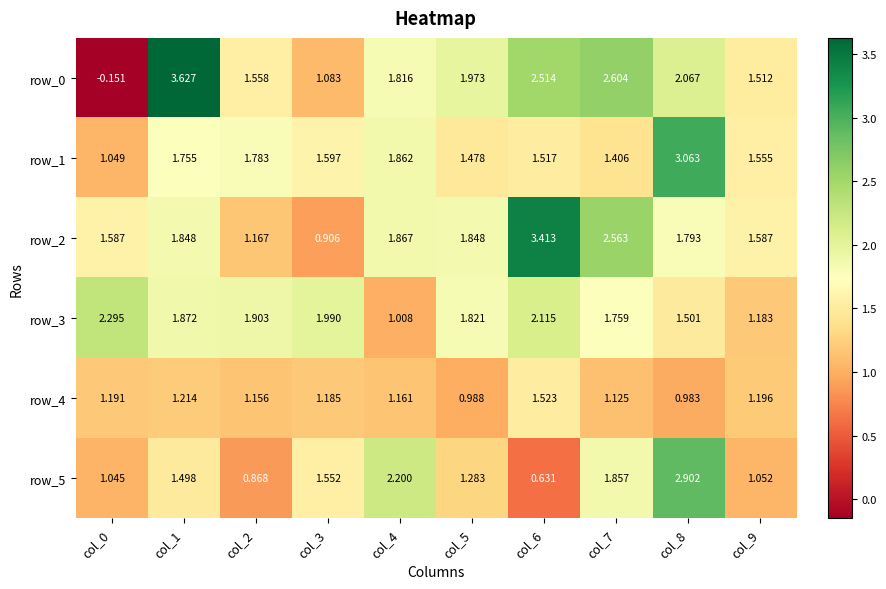

At which label does row_3 reach its peak?

col_0